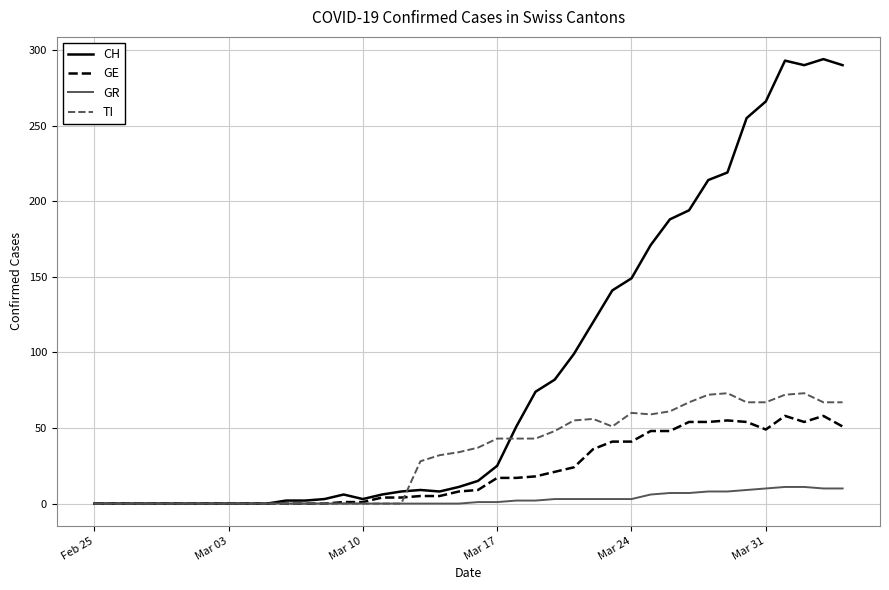

What is the maximum value shown in the chart?

294